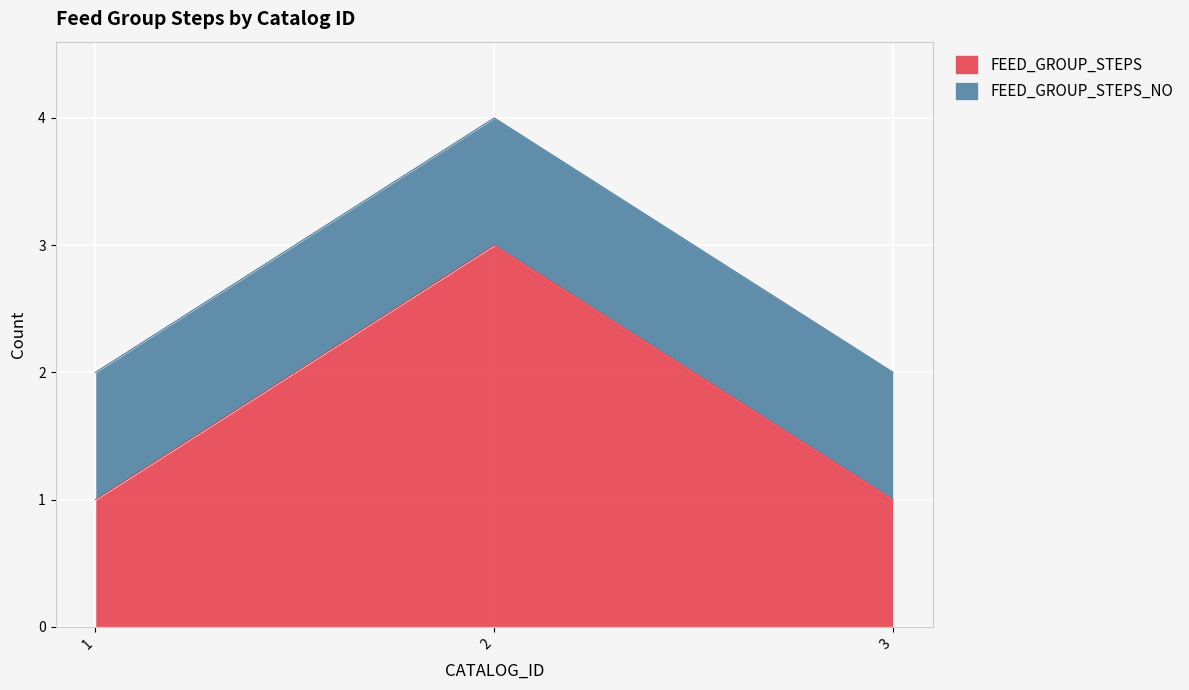

Rank the categories by value from highest to lowest.

2, 1, 3